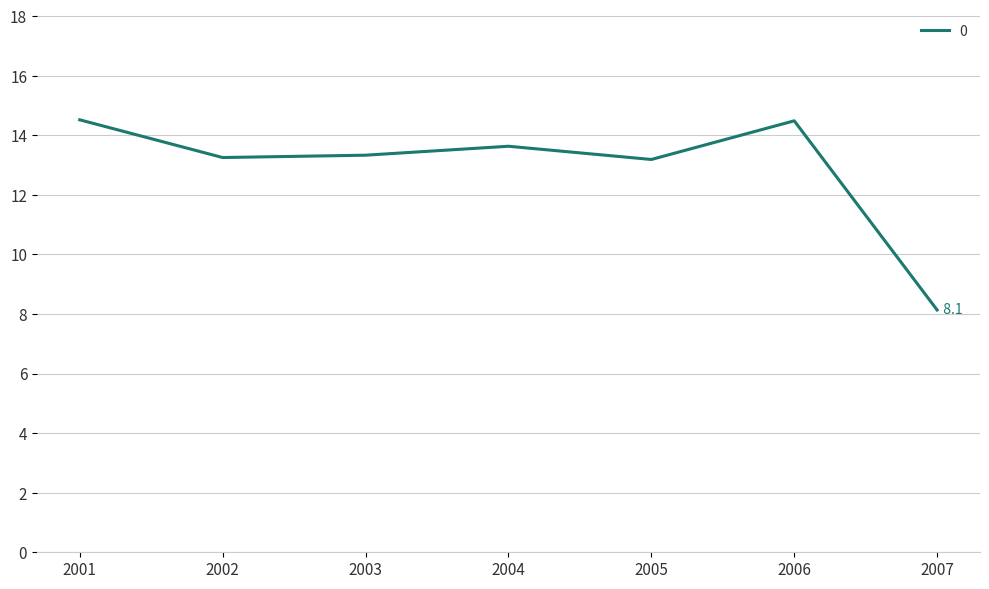

What is the minimum value shown in the chart?

8.1